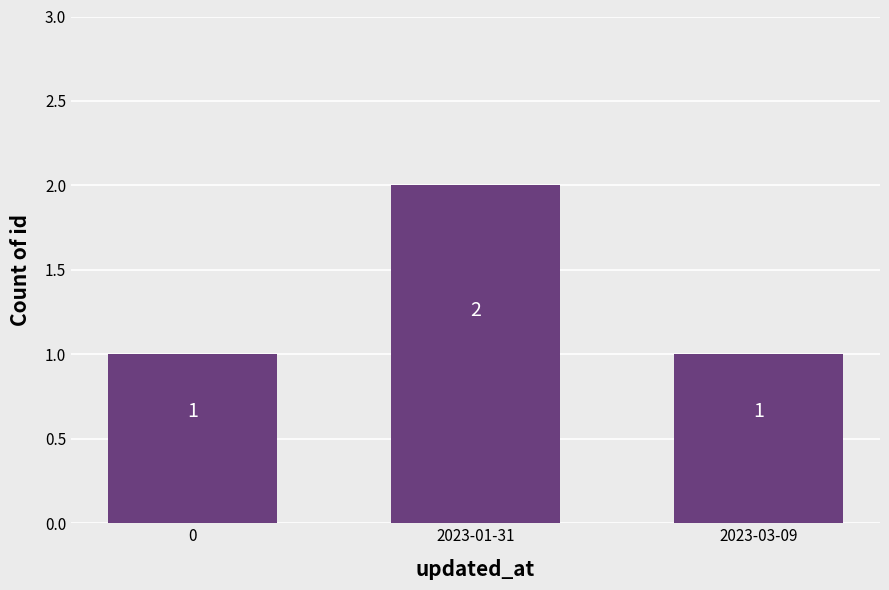

What value does the data have at 0?

1